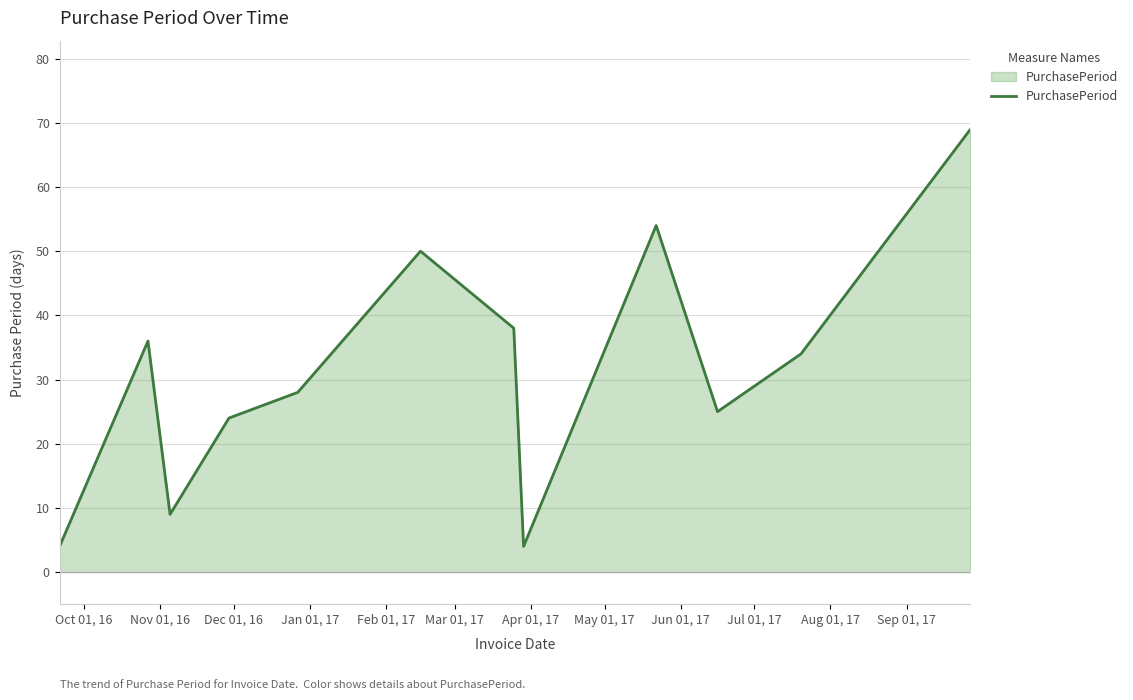

What is the maximum value shown in the chart?

69